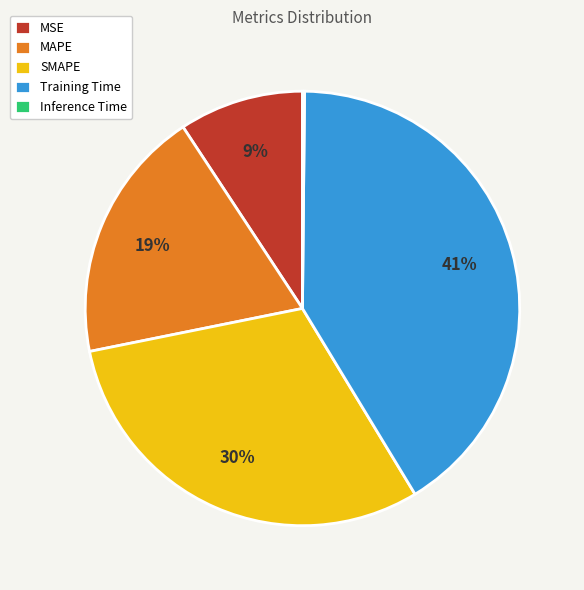

To the nearest percent, what is the average slice percentage?

20%